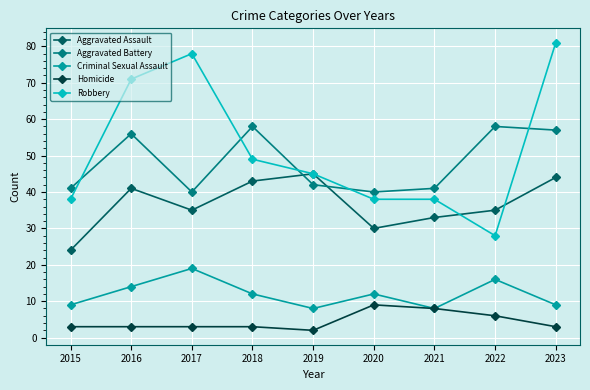

At which label does Criminal Sexual Assault reach its peak?

2017